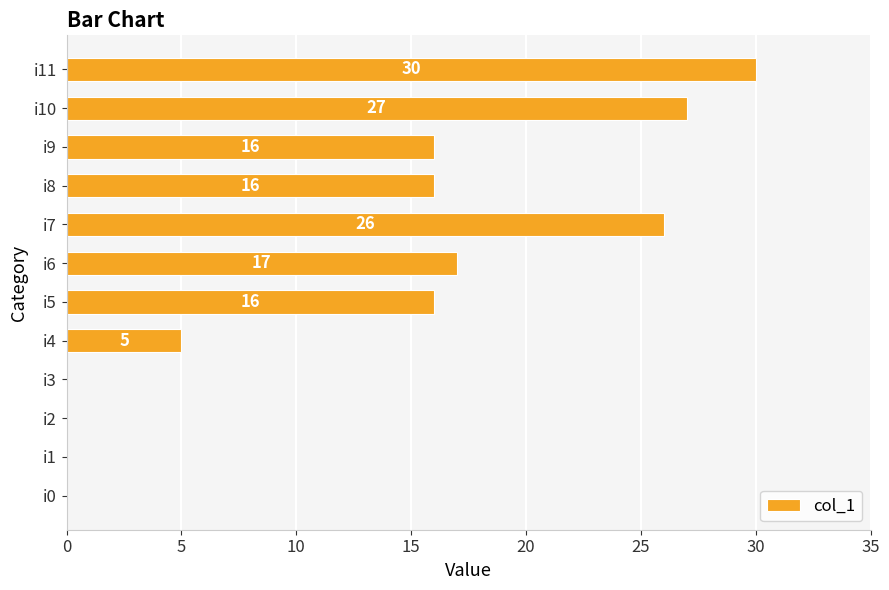

Which has a higher value, i9 or i6?

i6